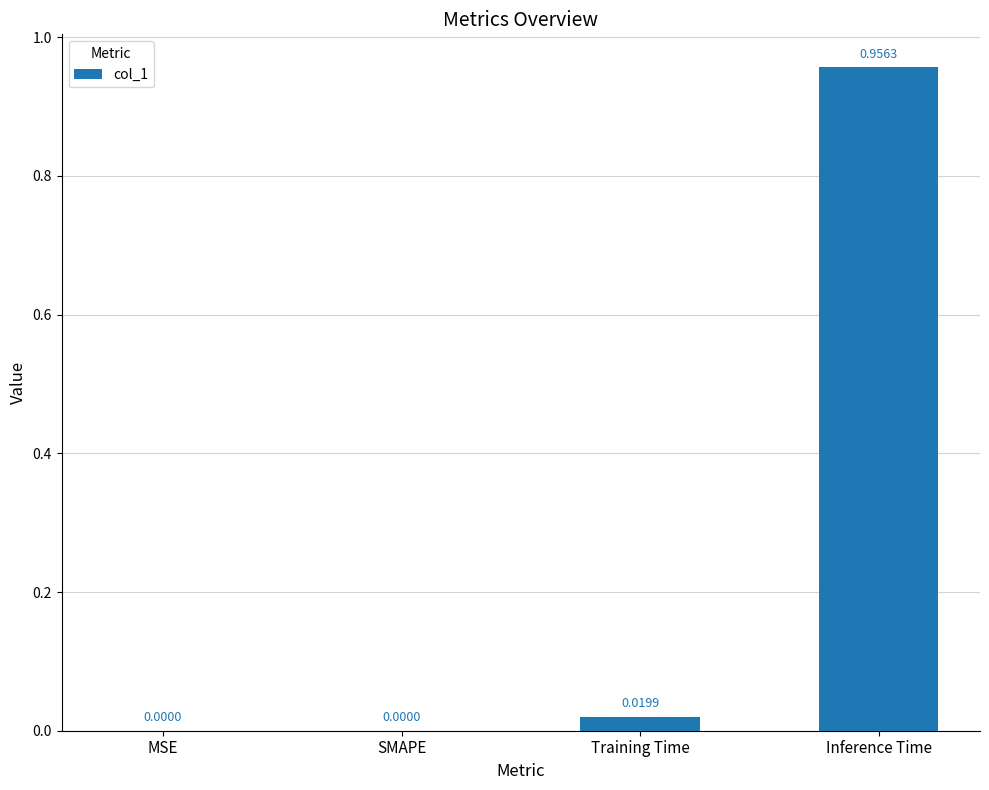

Which label corresponds to the largest value in the chart?

Inference Time